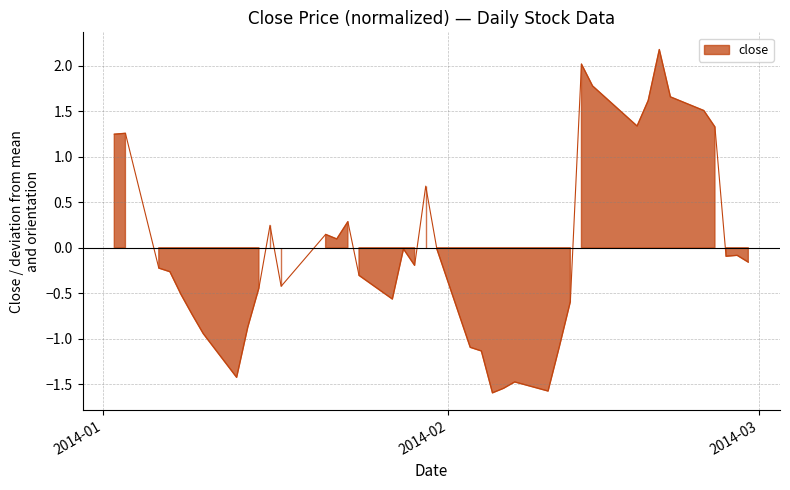

How many data points does each series have?

40